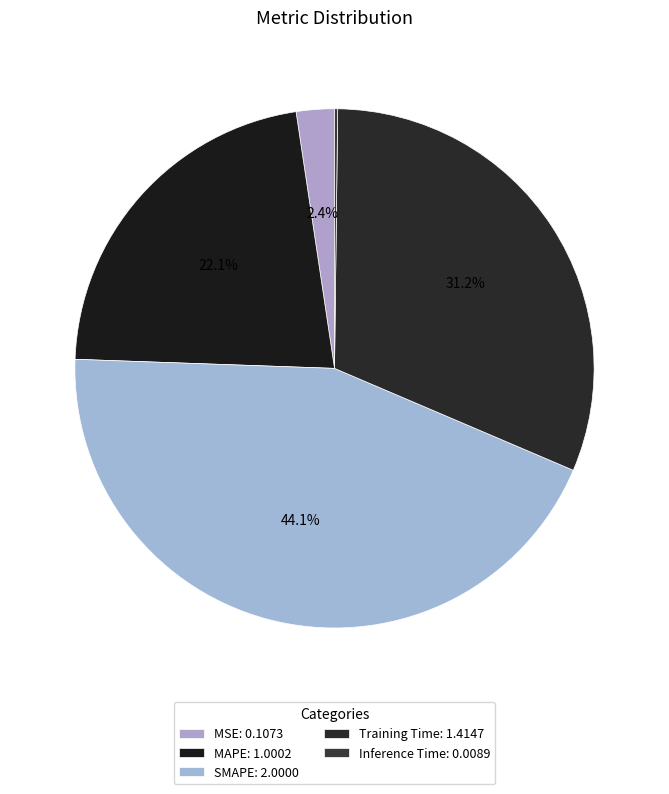

Which has a higher value, Inference Time or MSE?

MSE